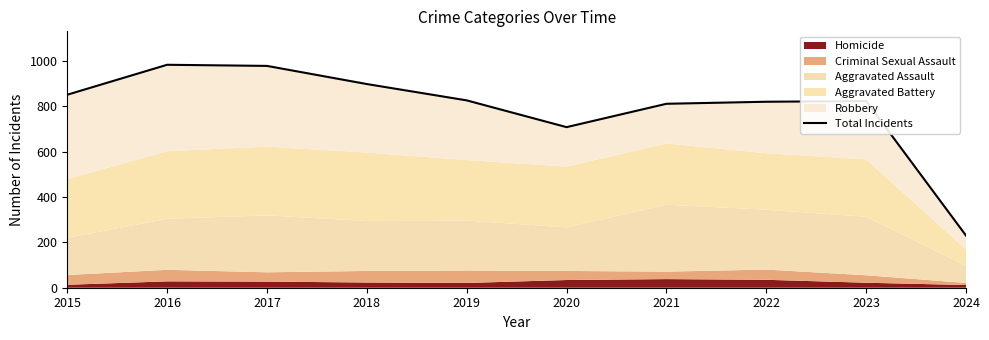

What is the maximum value shown in the chart?

983